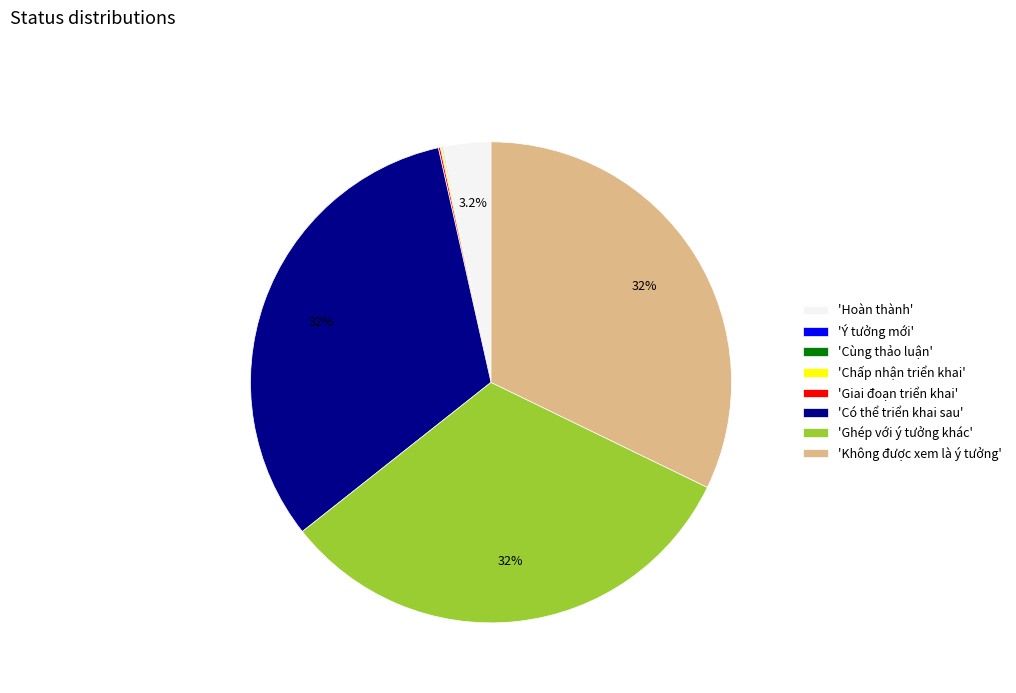

Is there any slice that represents more than half of the pie?

No